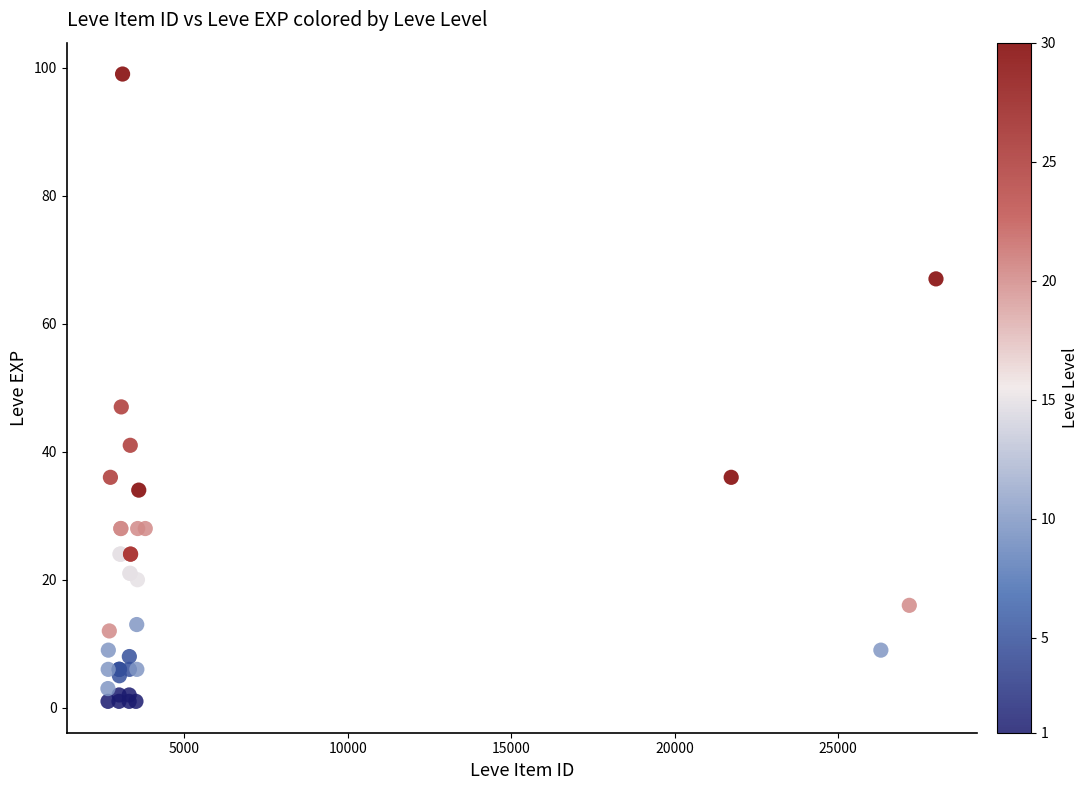

What Y value in the scatter plot is closest to 50?

47